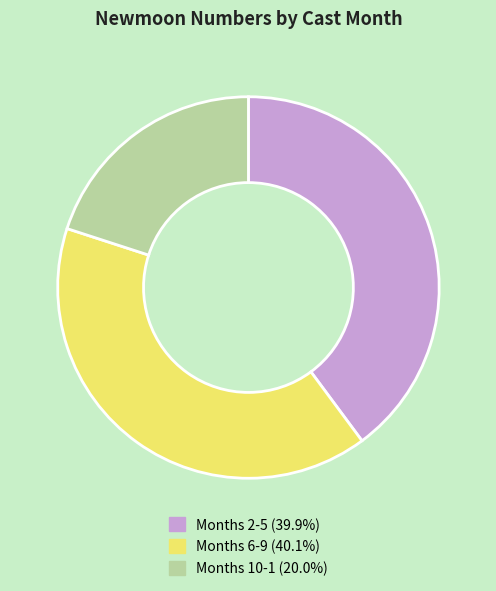

What is the ratio of the value at Months 10-1 (20.0%) to the value at Months 2-5 (39.9%)?

0.5